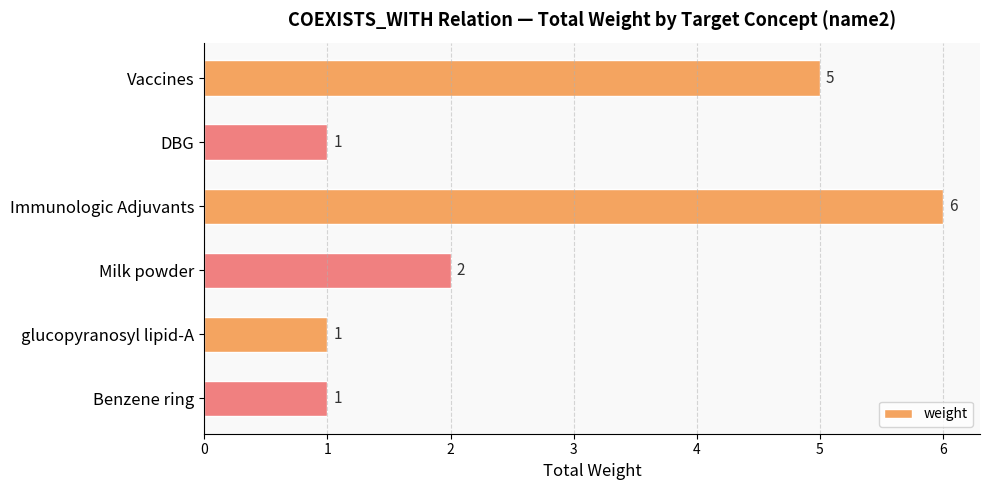

Is it true that the value at Immunologic Adjuvants is 6?

True